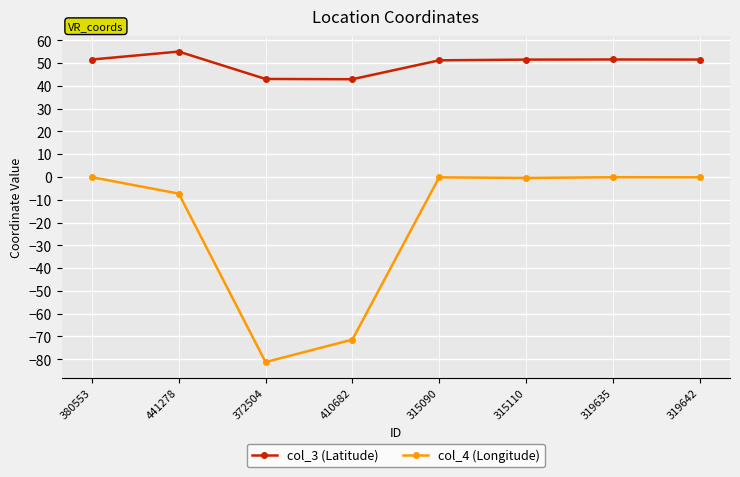

What is the total value across all series at 315110?

51.0